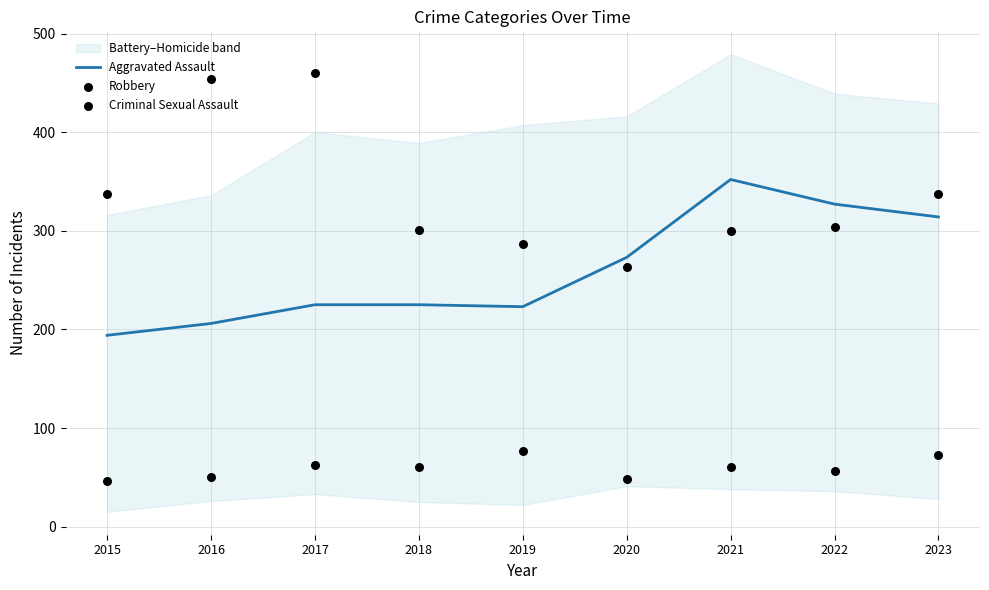

At how many categories does at least one series exceed 314?

6